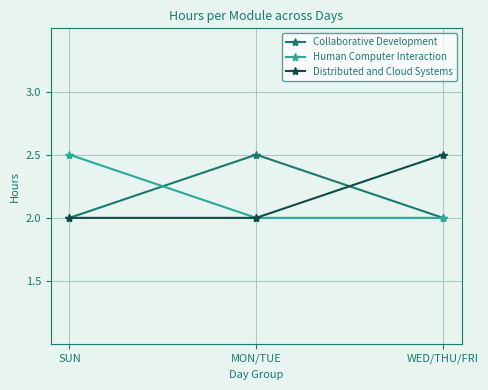

What is the sum of the Collaborative Development values at WED/THU/FRI and MON/TUE?

4.5